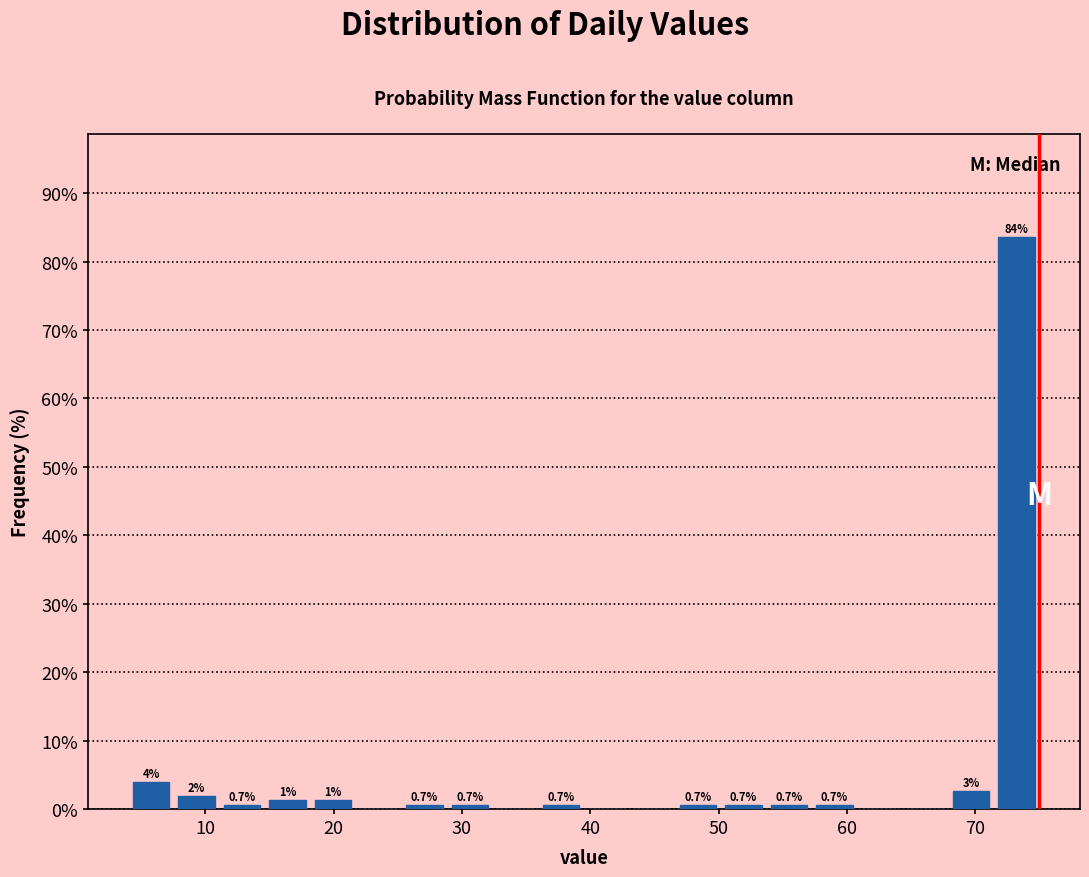

Around what value on the x-axis is the tallest bar? Give the approximate position of its centre, as read against the axis.

73